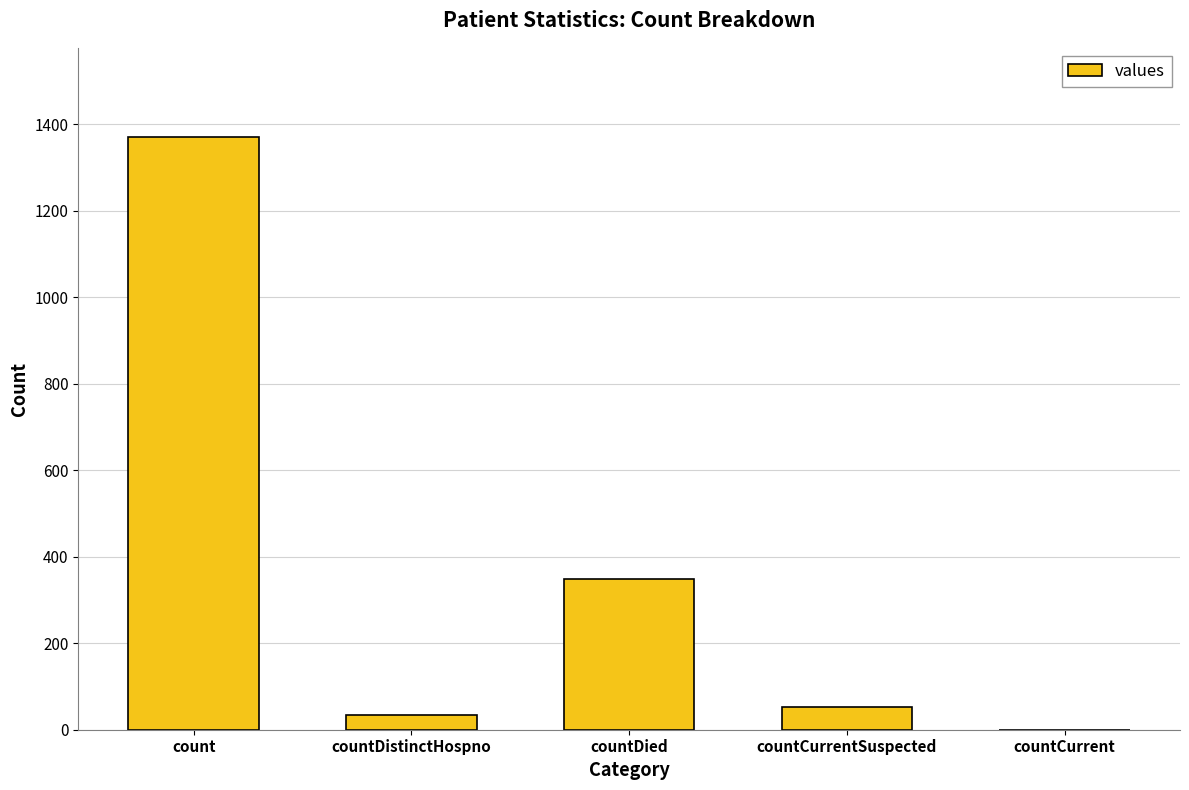

What is the sum of the values at countDied and countCurrentSuspected?

401